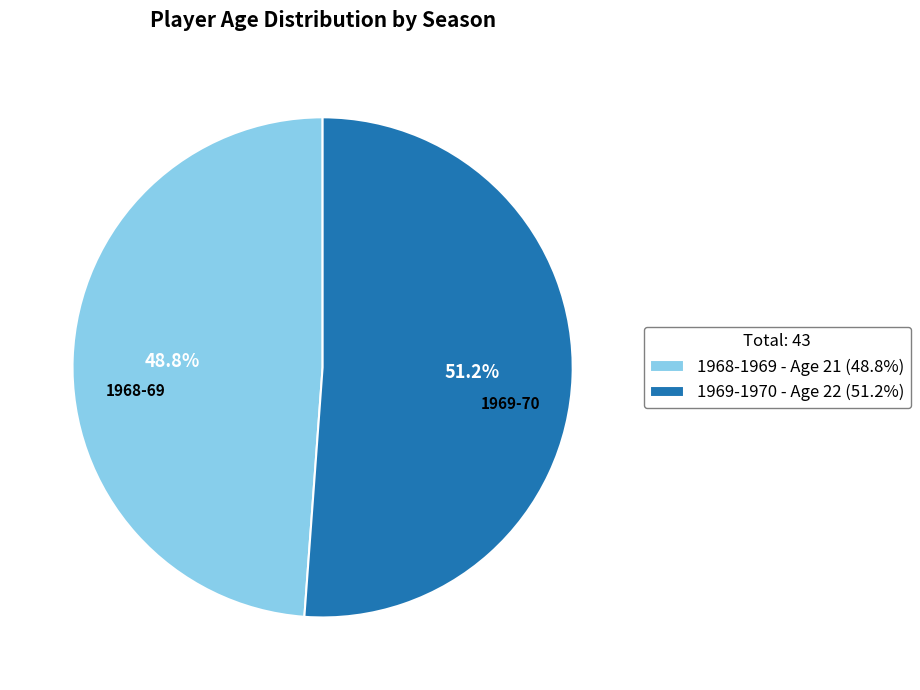

How much of the chart is everything except 1969-1970?

48.8%